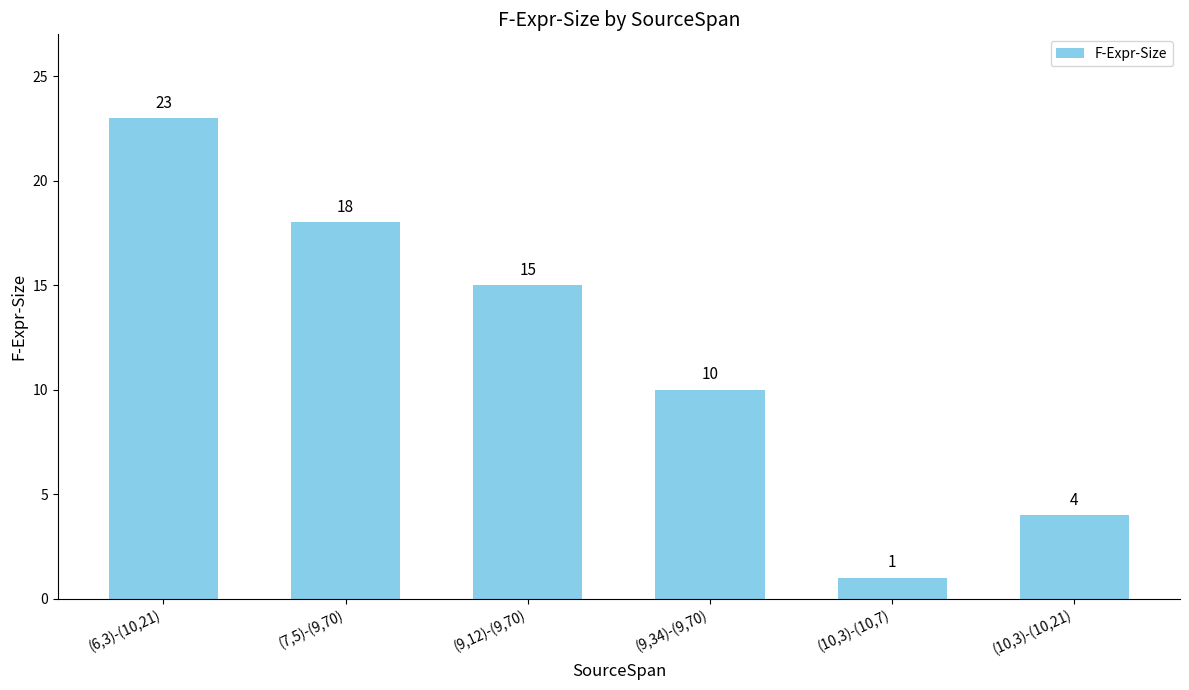

The value at (9,12)-(9,70) is 15. True or false?

True